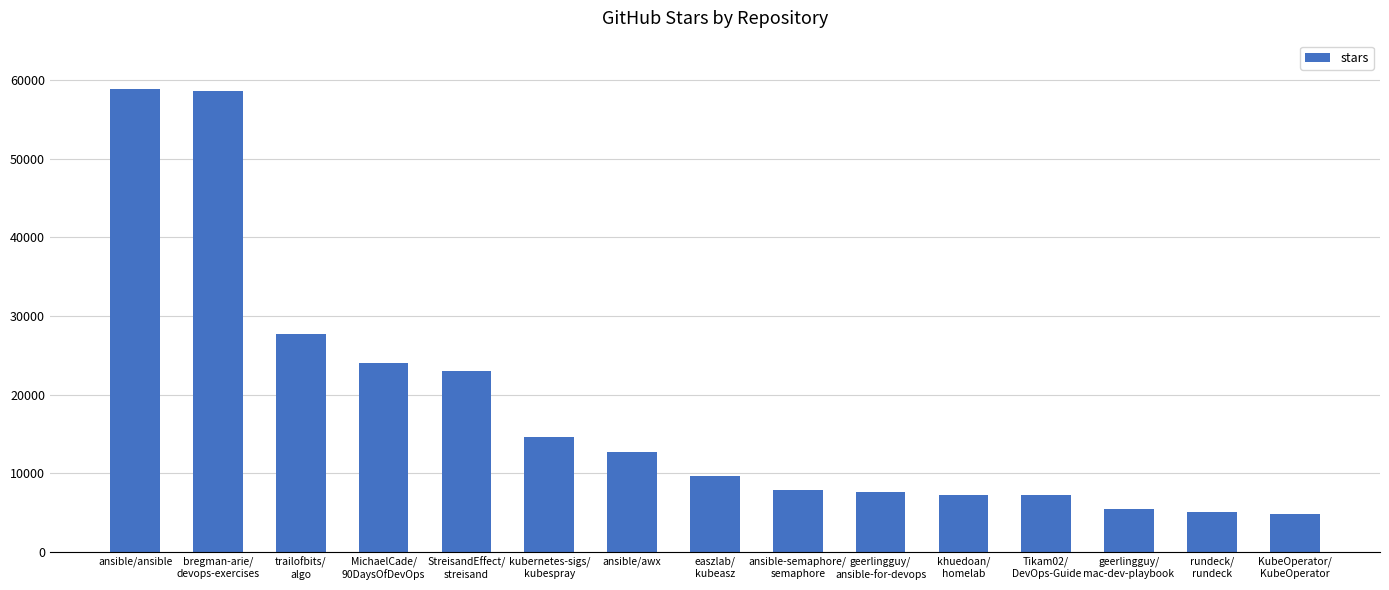

What is the label of the 15th bar from the left?

KubeOperator/
KubeOperator